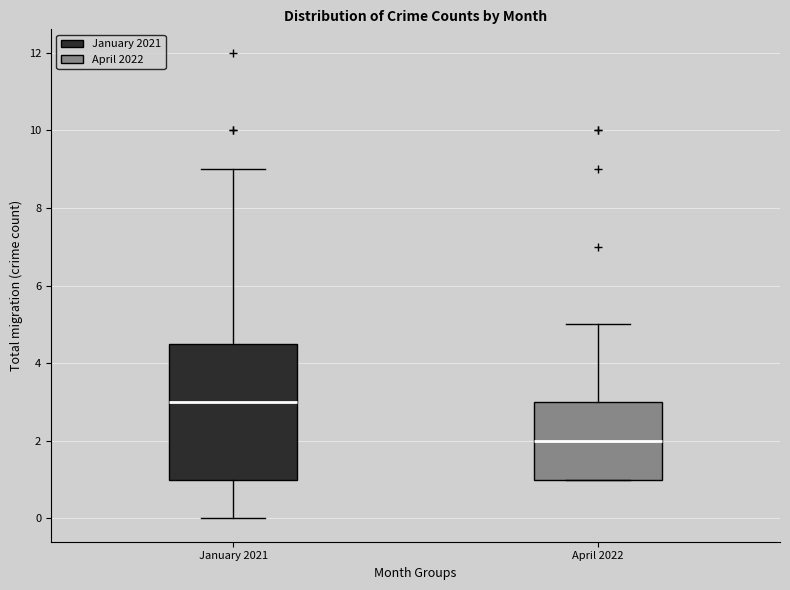

Reading left to right, read every box against the y-axis: the position of its median line, the range the box covers, and the ends of its whiskers. The values are not printed on the chart, so give them approximately, as read against the axis.

January 2021: median 3.0, box 1.0 to 4.6, whiskers 0.0 to 9.0
April 2022: median 2.0, box 1.0 to 3.0, whiskers 1.0 to 5.0